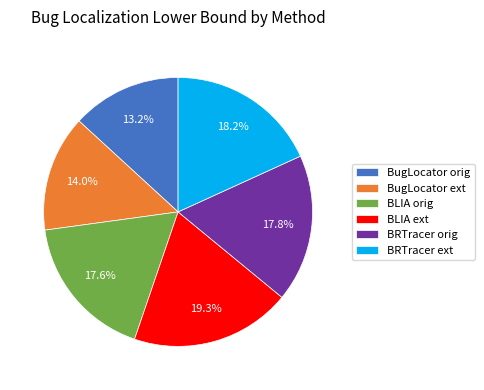

Combined, do BRTracer orig and BRTracer ext account for over 50%?

No